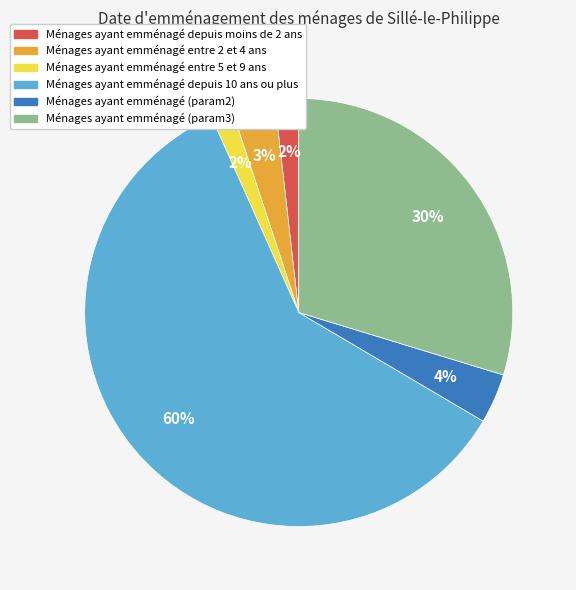

To the nearest percent, what is the average slice percentage?

17%